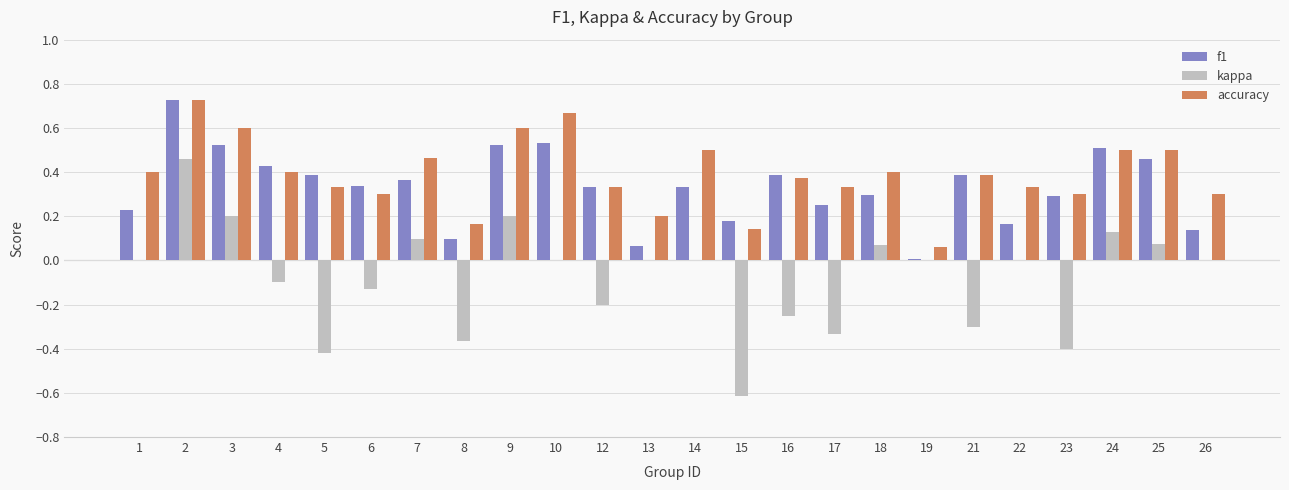

Which series changed the most between 1 and 9?

f1